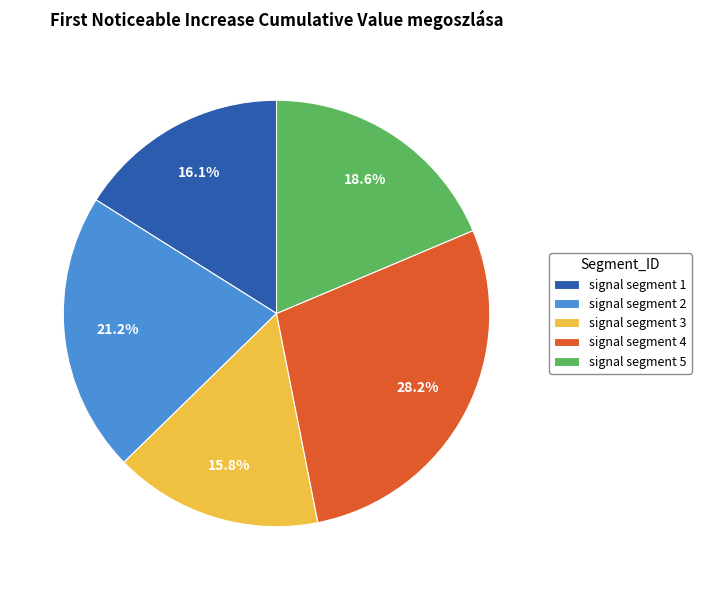

The signal segment 4 slice represents 28% of the pie. True or false?

True